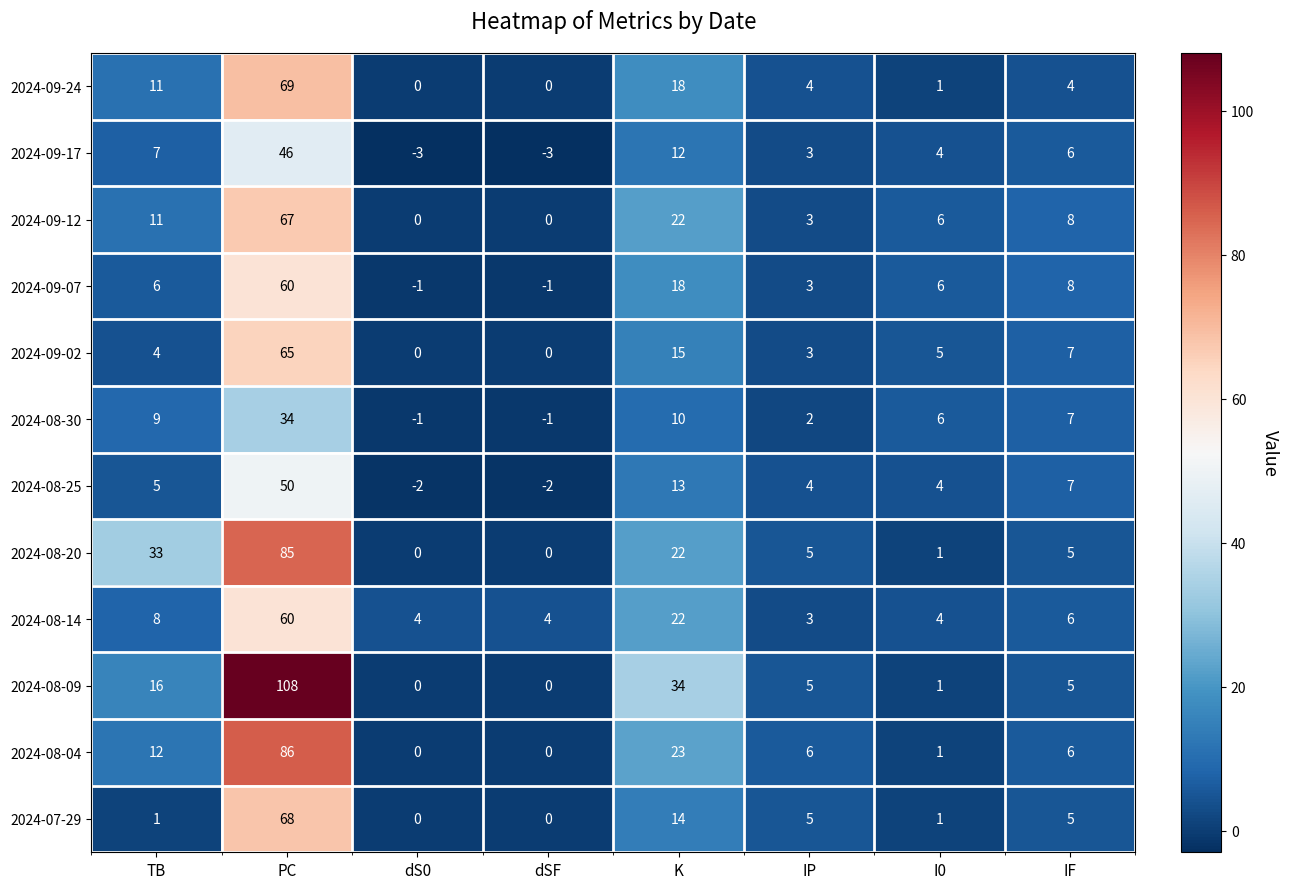

What is the total value across all series at K?

223